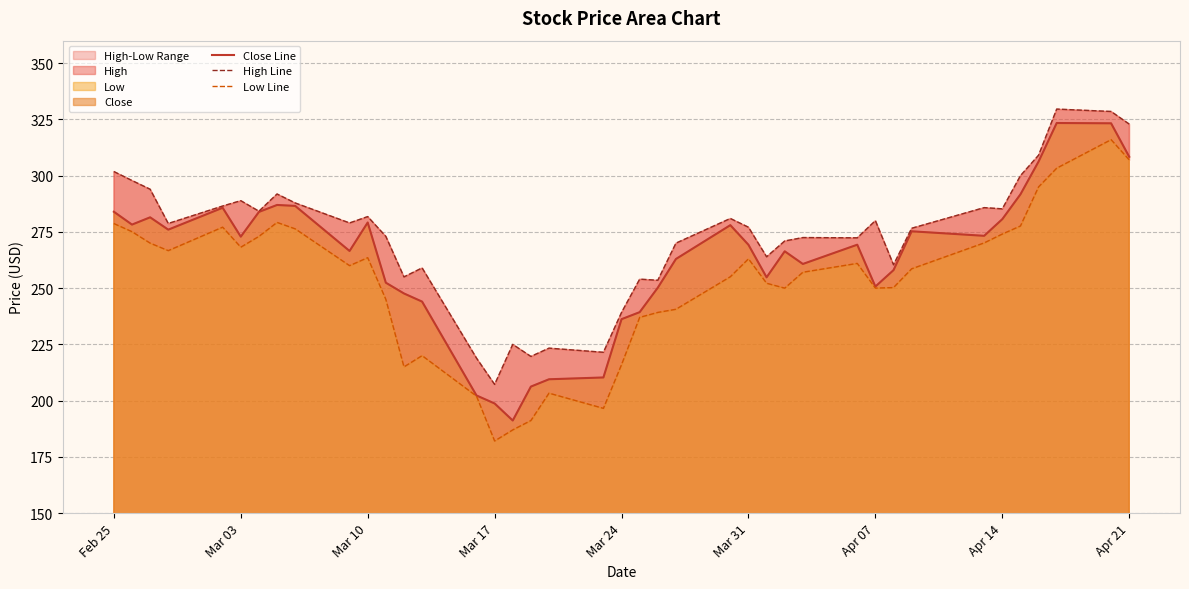

The value of Close Line at Apr 07 is 250.7. True or false?

True